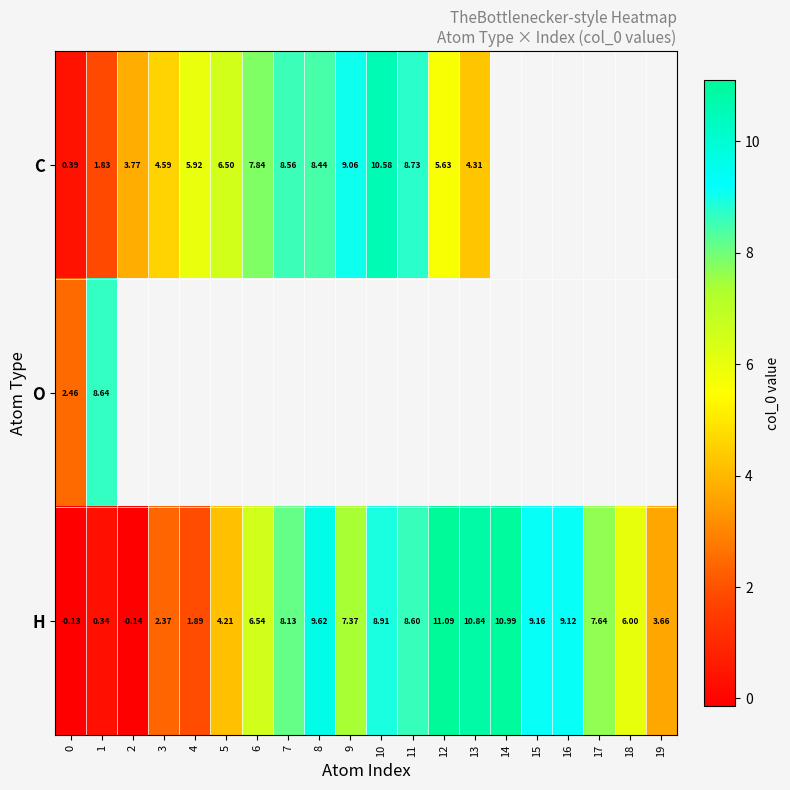

The H series shows 7.4 at 9. True or false?

True